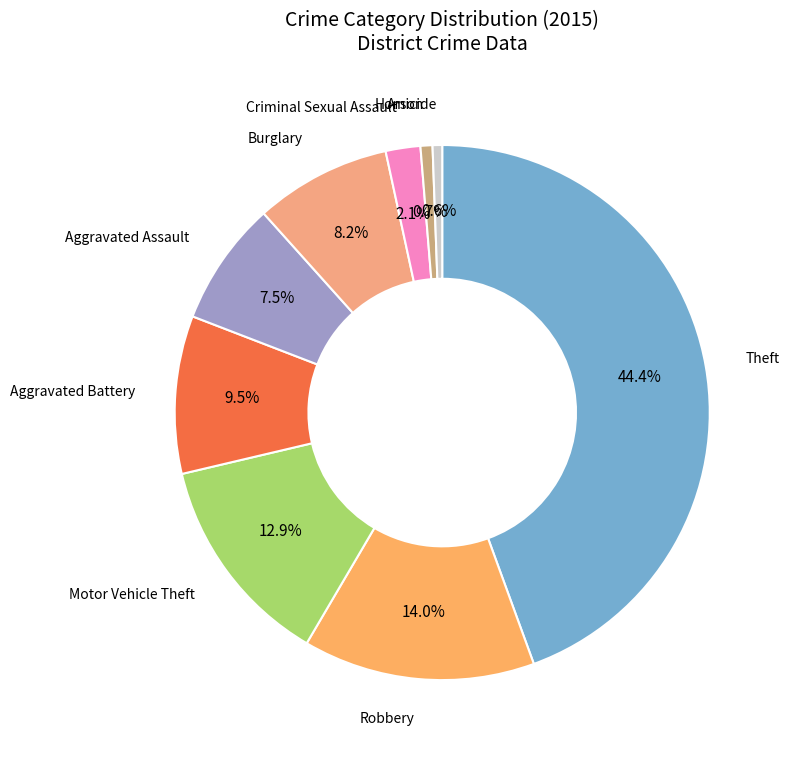

Combined, do Criminal Sexual Assault and Homicide account for over 50%?

No